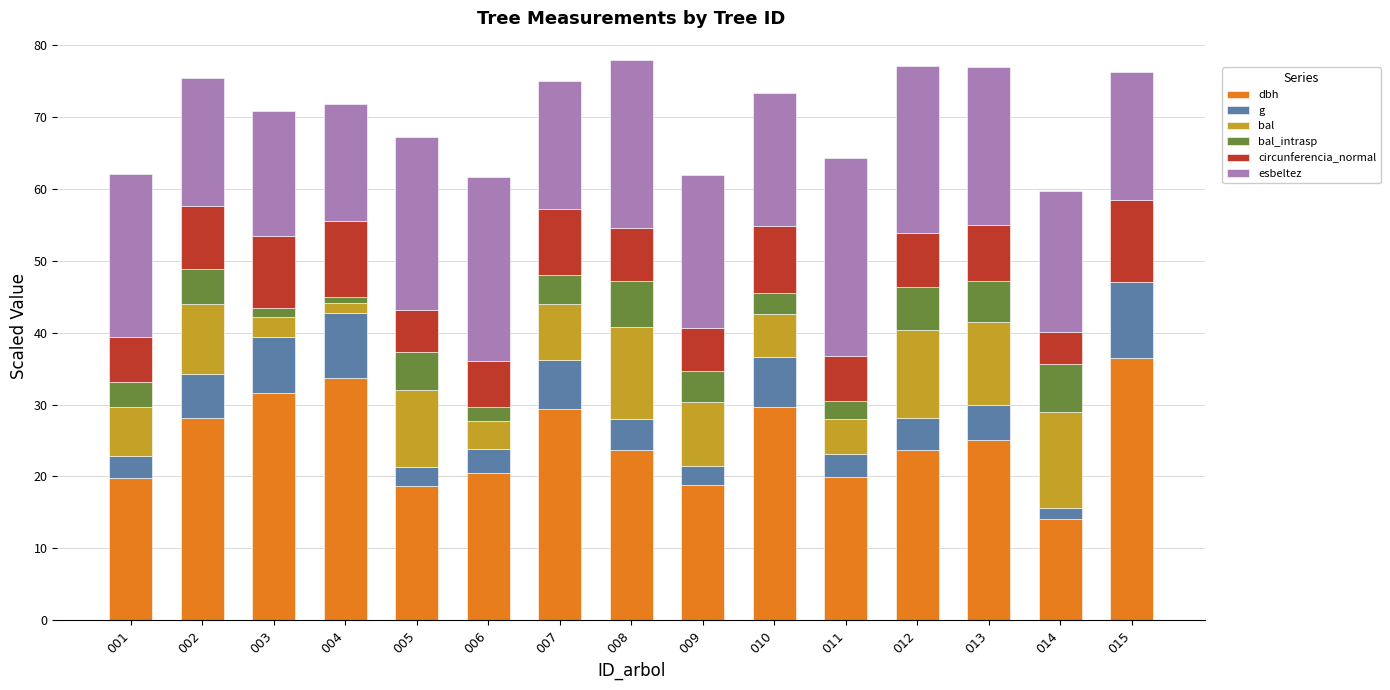

How many values in the dbh series exceed 23?

9